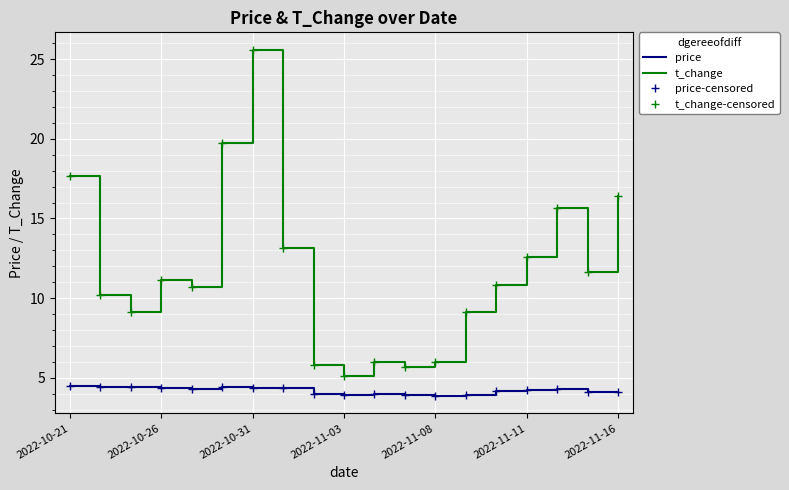

Which series has the largest total across all categories?

t_change